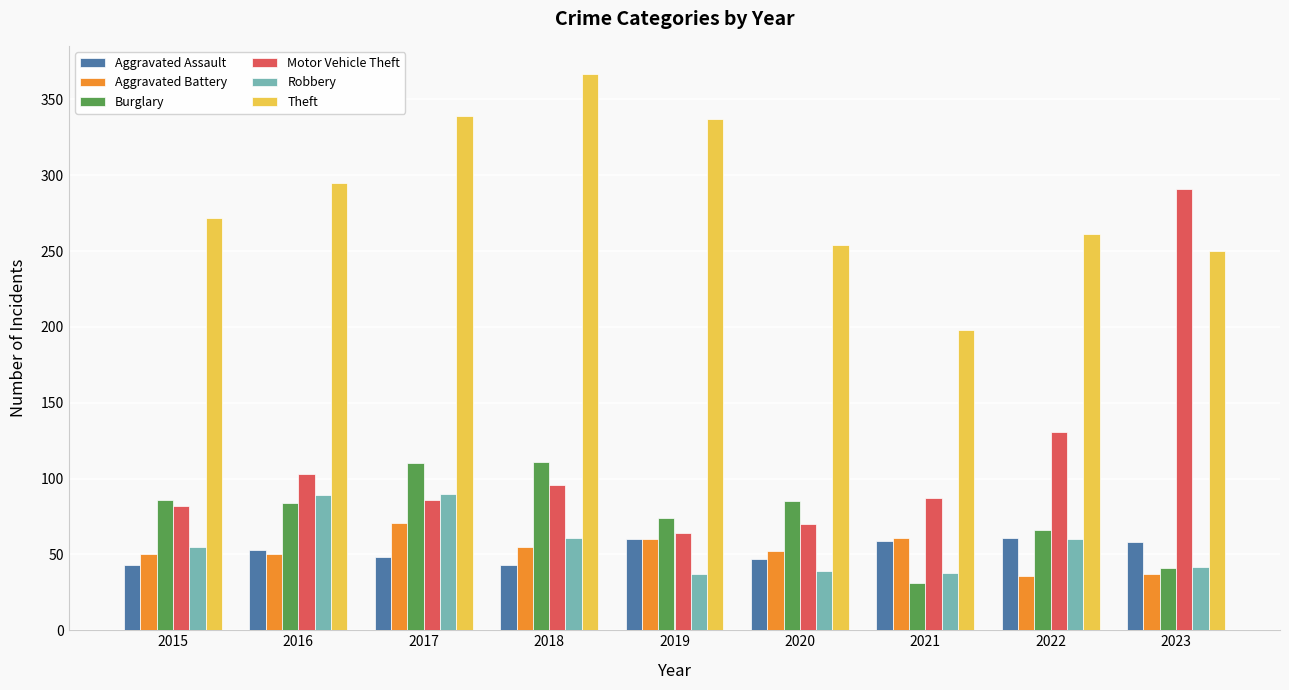

Is it true that Theft equals 72 at 2015?

False